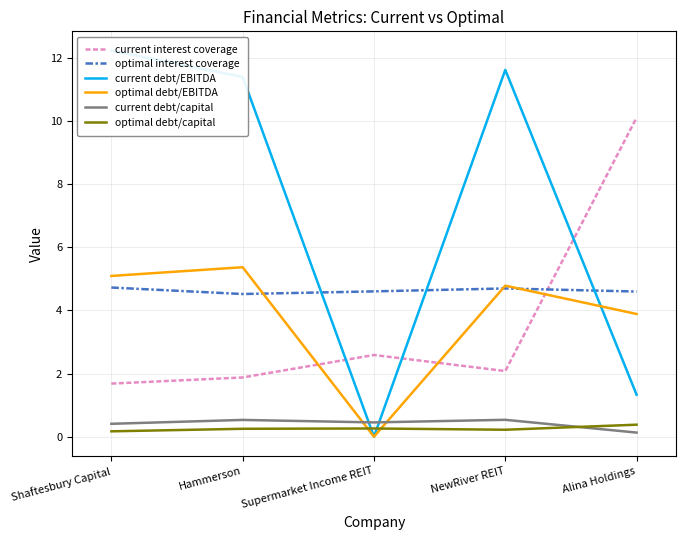

Rank the series by their maximum value, from highest to lowest.

current debt/EBITDA, current interest coverage, optimal debt/EBITDA, optimal interest coverage, current debt/capital, optimal debt/capital